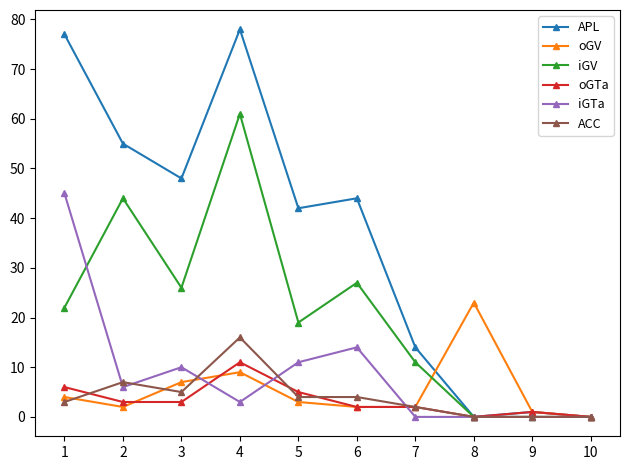

Is the value of iGTa at 9 greater than the value of oGV at 4?

No